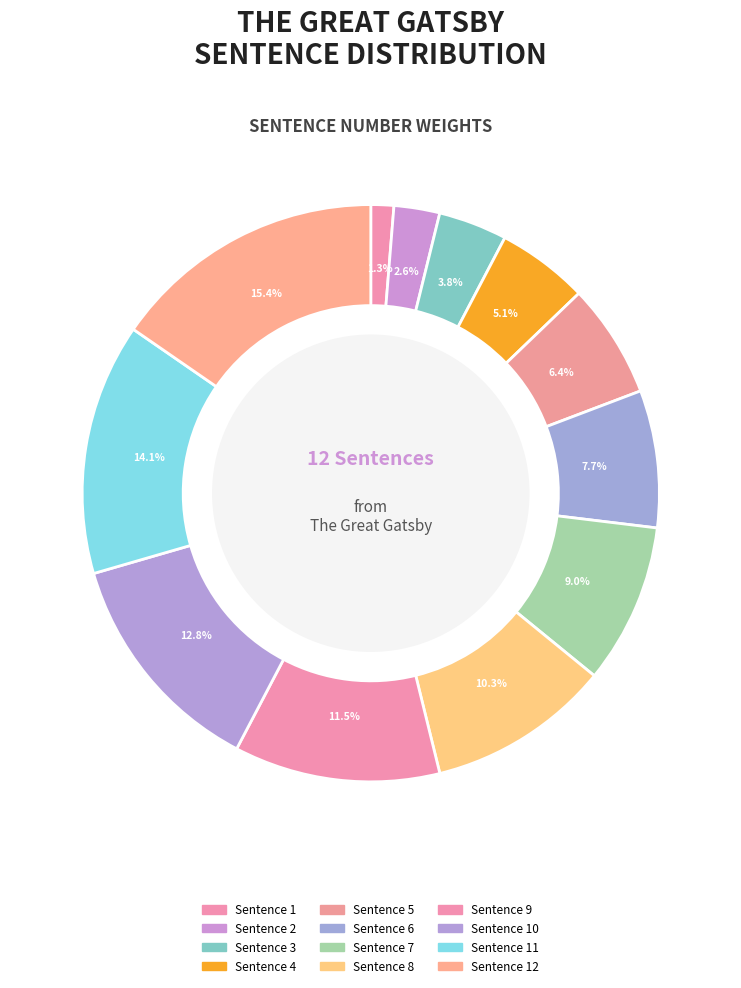

Count the number of slices in the pie.

12